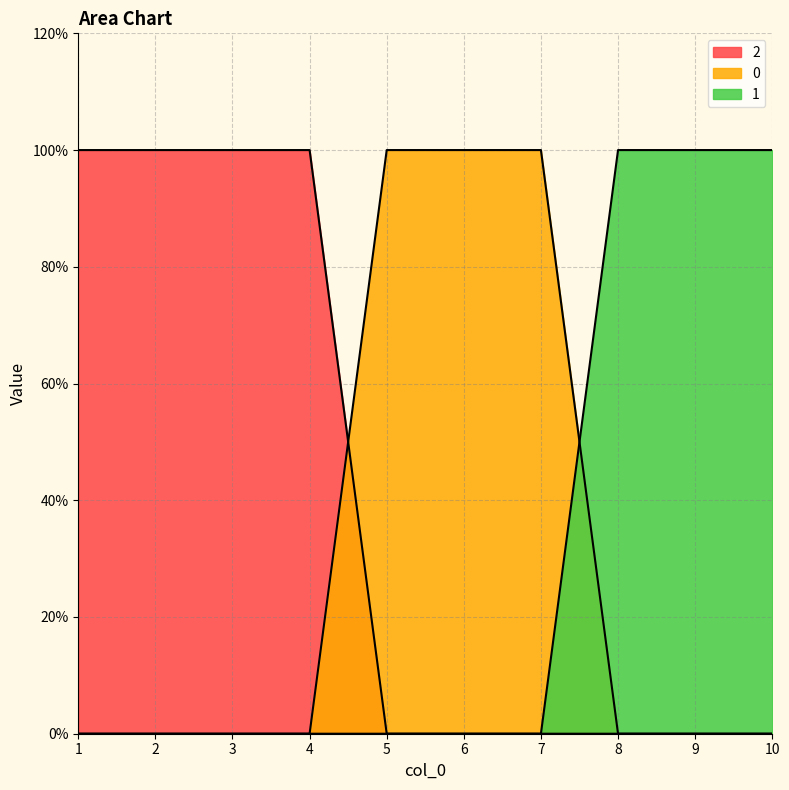

List the series in order of their peak value, lowest first.

0, 1, 2